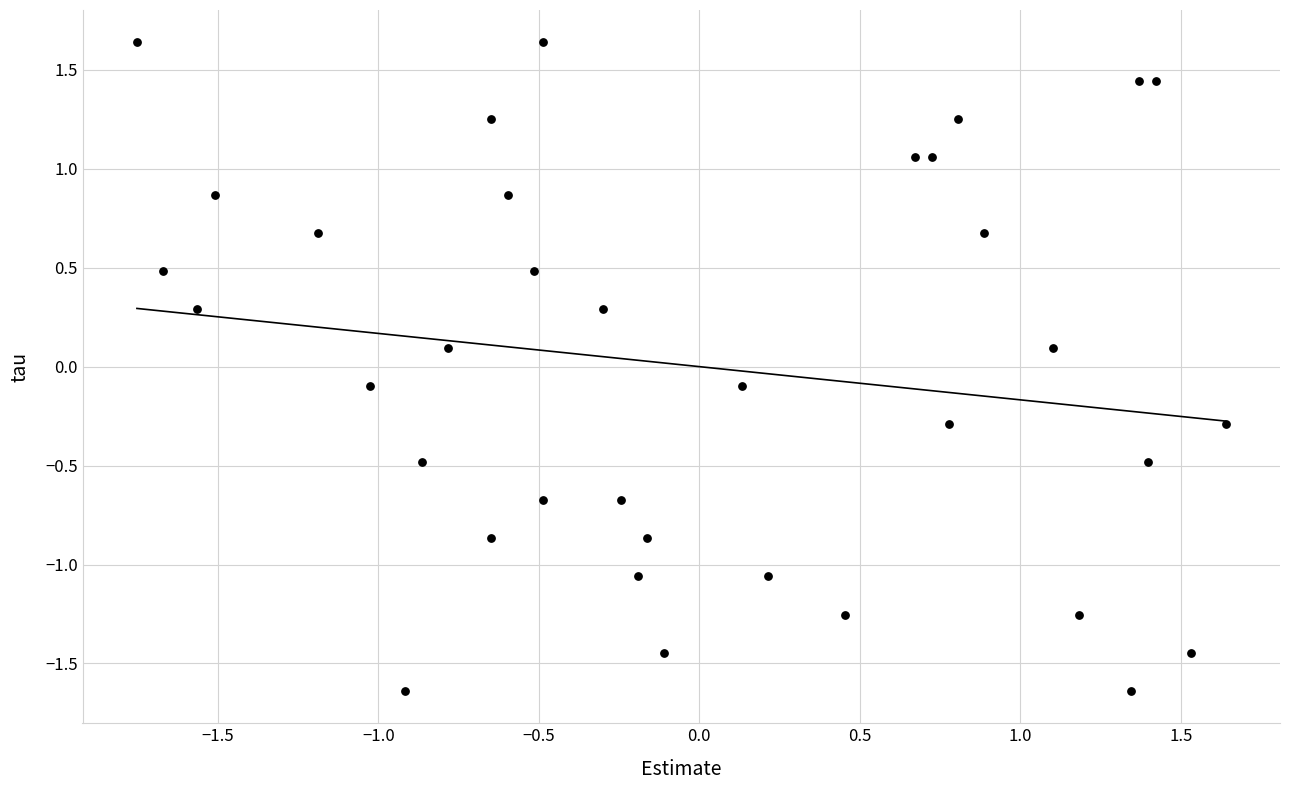

What is the range of X values (max minus min)?

3.4